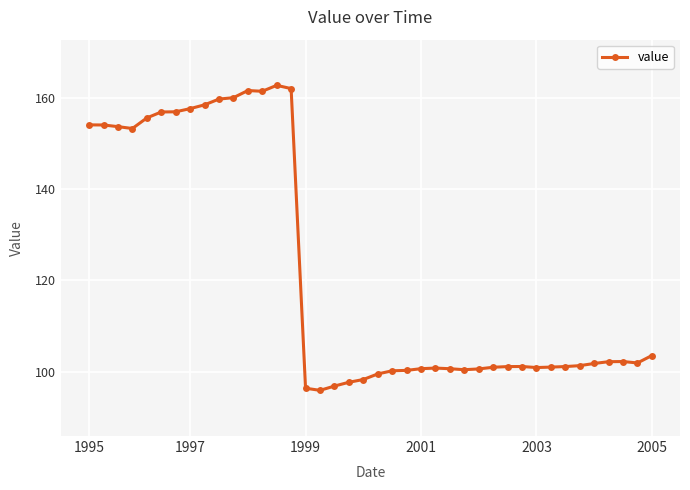

What is the smallest value displayed?

95.9